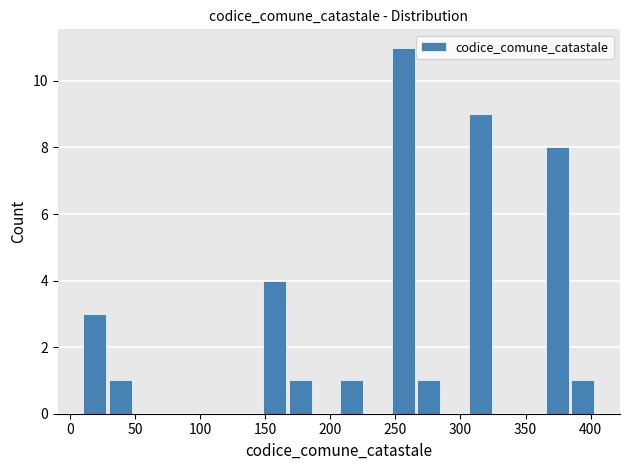

Read against the x-axis, roughly where is the centre of the tallest bar?

255